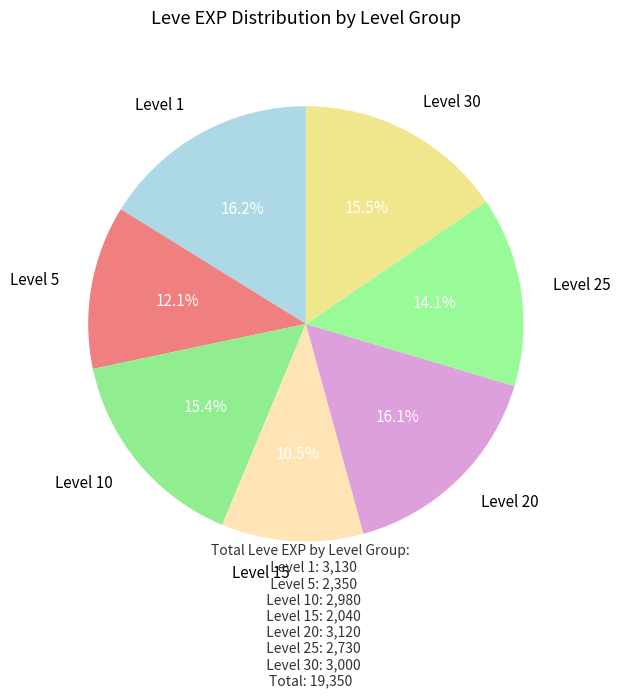

To the nearest percent, what is the difference between the largest and smallest slice percentages?

6%